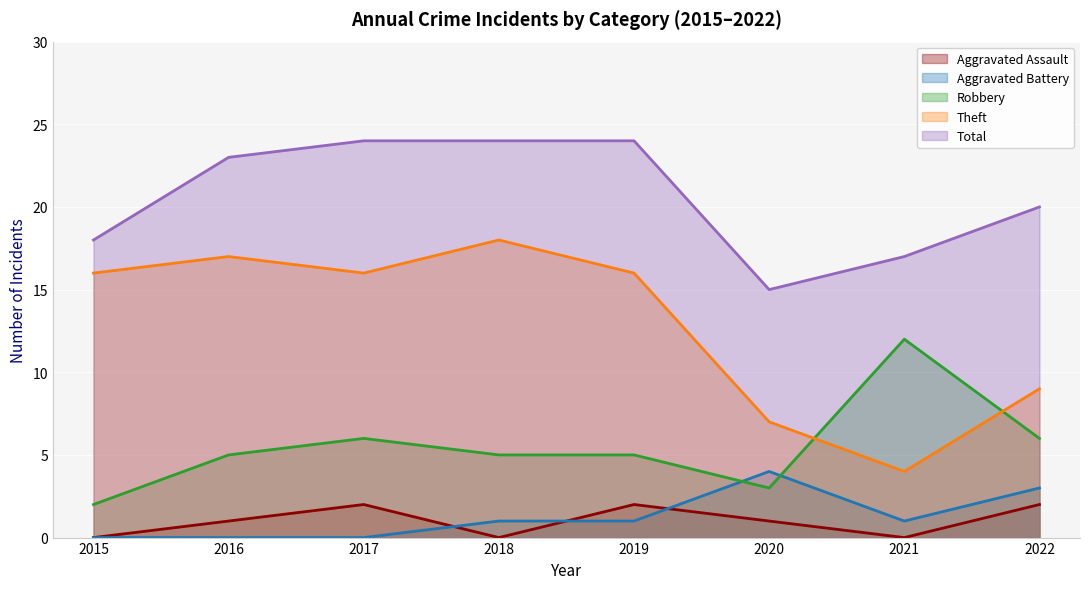

The Aggravated Assault series shows 1 at 2017. True or false?

False